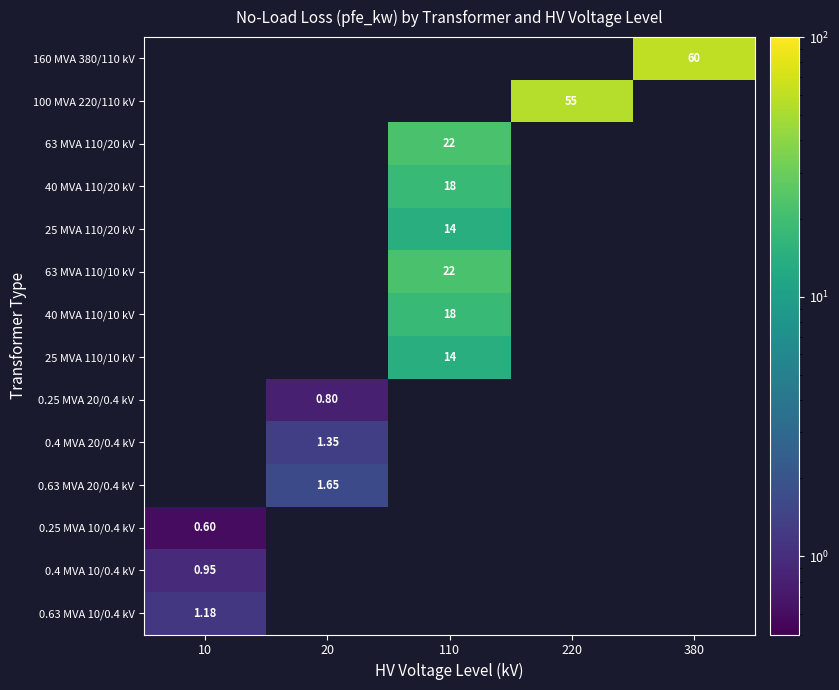

At how many categories does at least one series exceed 25?

2